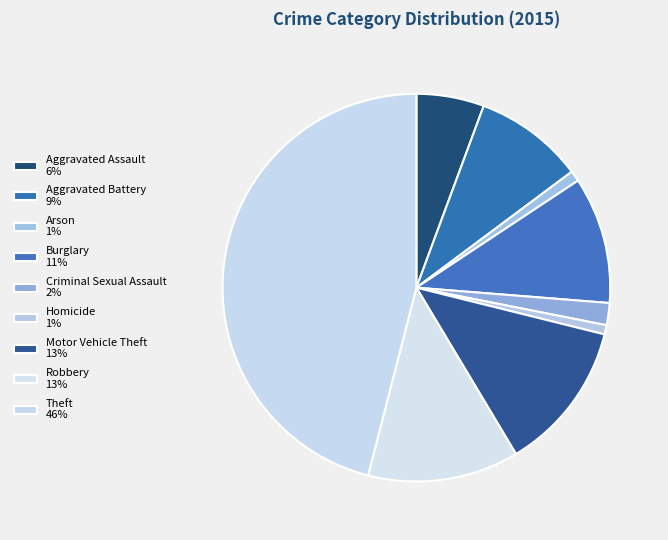

The Robbery slice represents 5% of the pie. True or false?

False